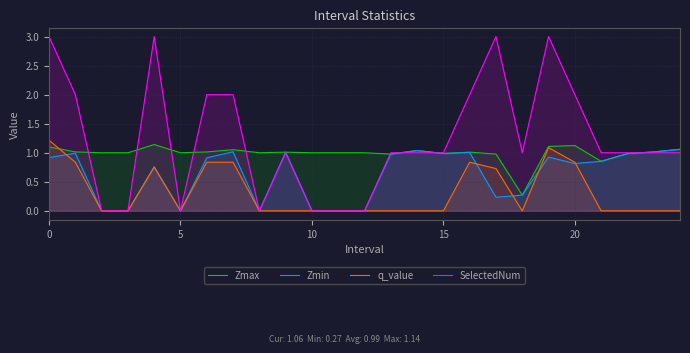

What is the spread (max minus min) of values at 6?

1.2